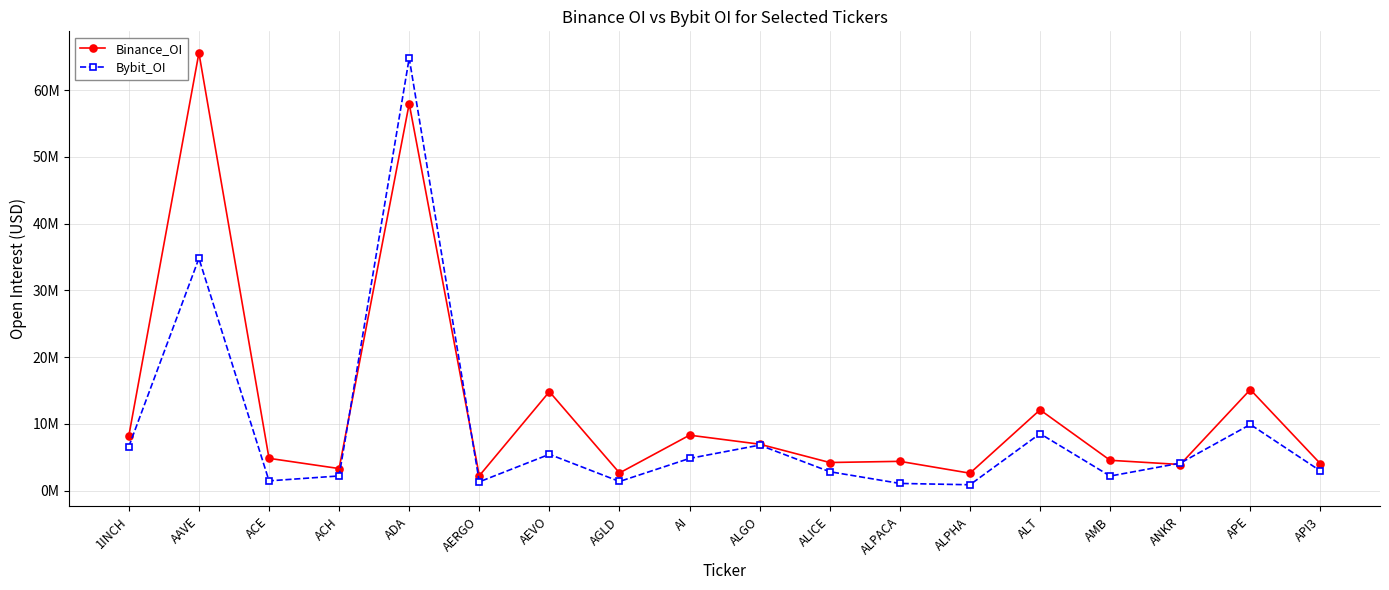

What is the minimum value shown in the chart?

890110